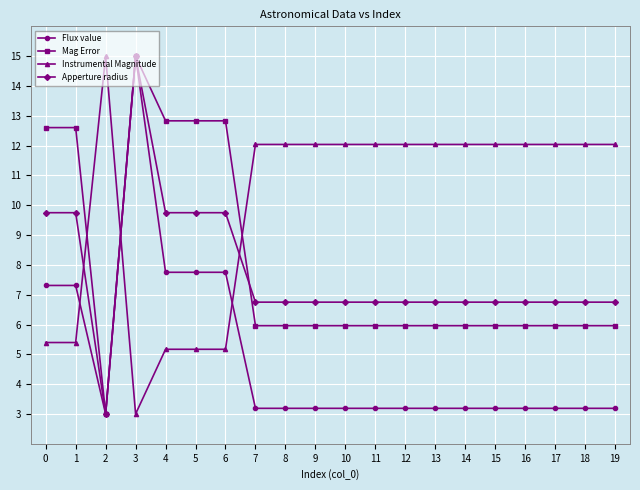

Where does the Instrumental Magnitude series first go above 12?

2